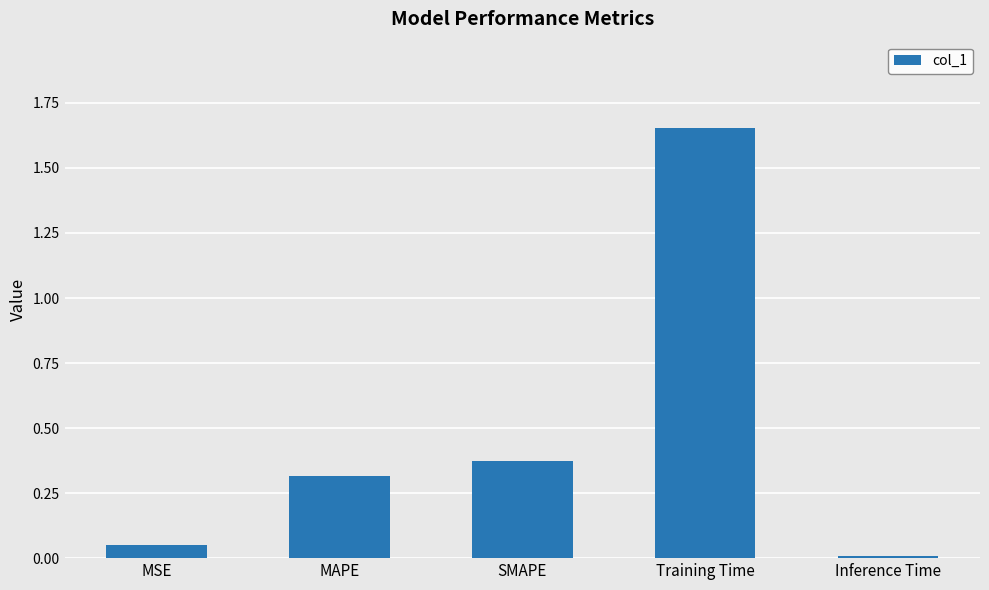

List the labels in order of value, largest first.

Training Time, SMAPE, MAPE, MSE, Inference Time